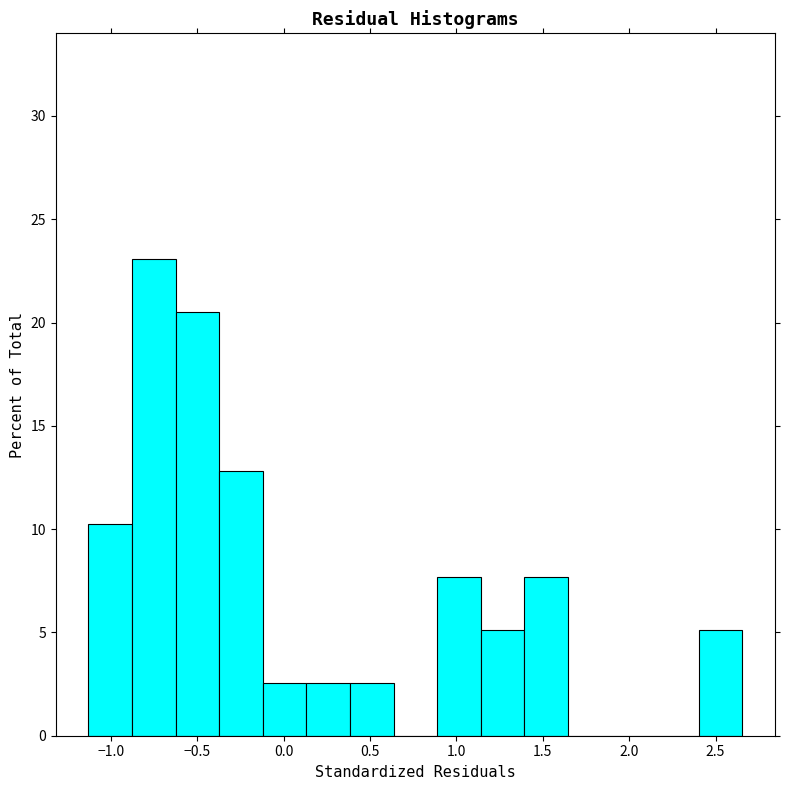

Which range on the x-axis has the tallest bar?

-0.90 to -0.65